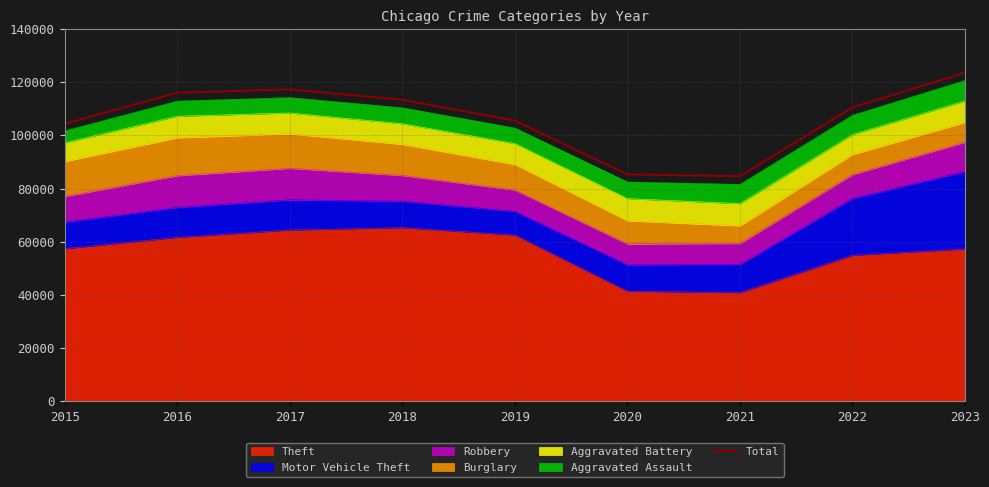

Where is the first local maximum?

2017